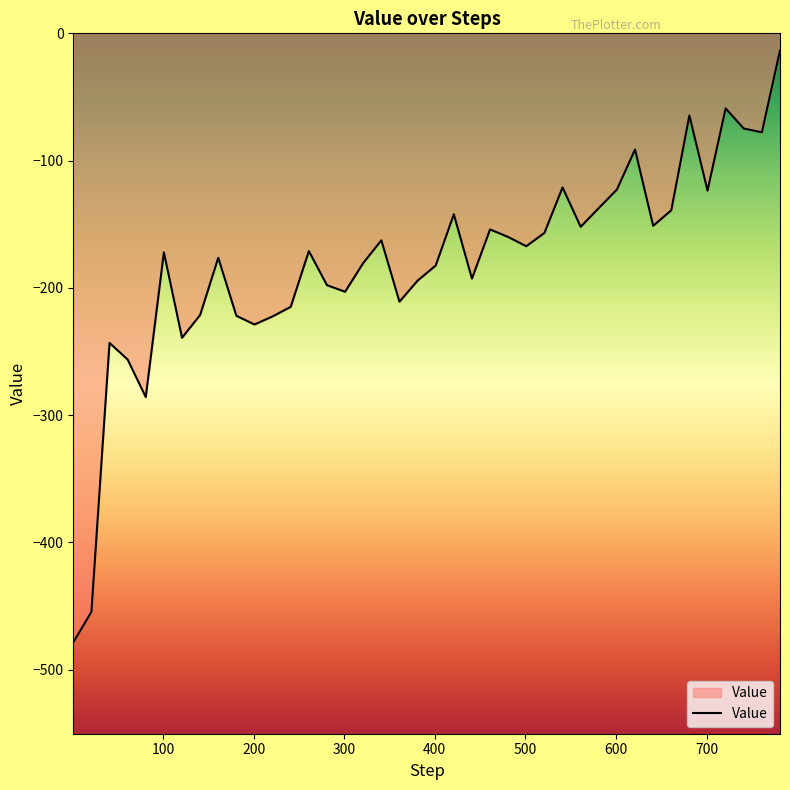

What is the minimum value shown in the chart?

-478.5